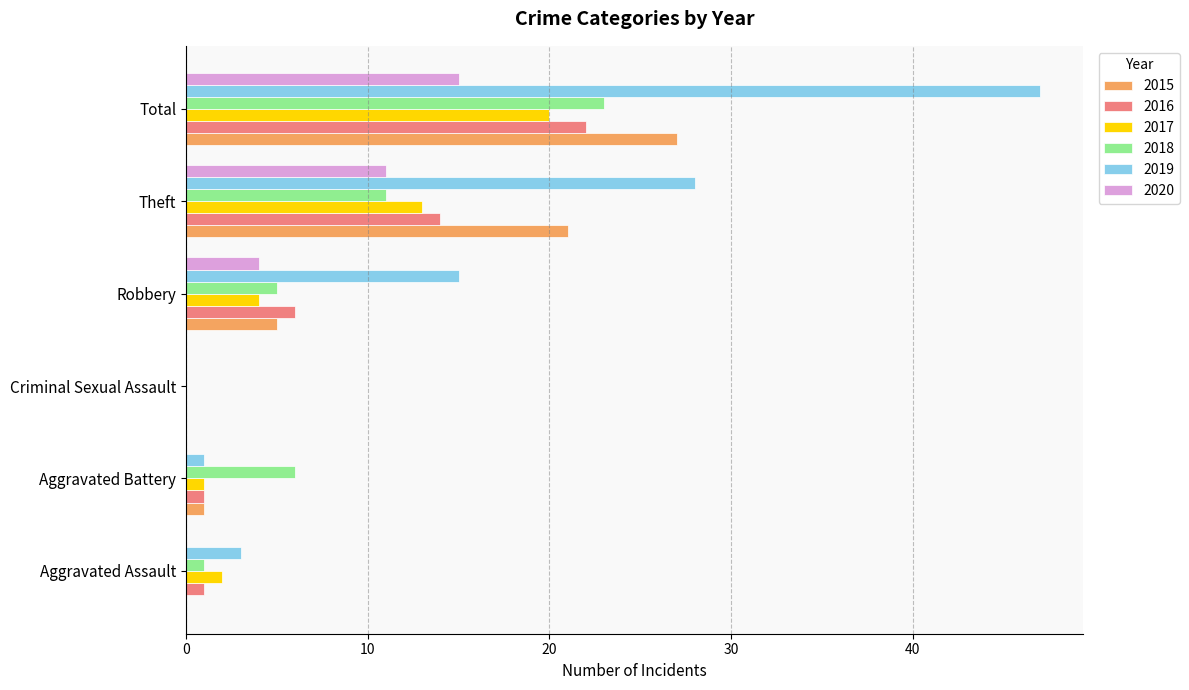

What is the difference between the 2016 values at Robbery and Aggravated Battery?

5